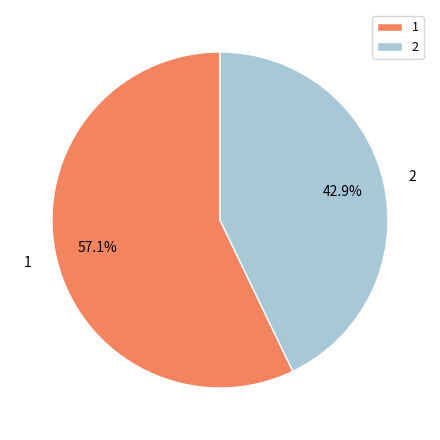

What is the smallest slice in the pie chart?

2